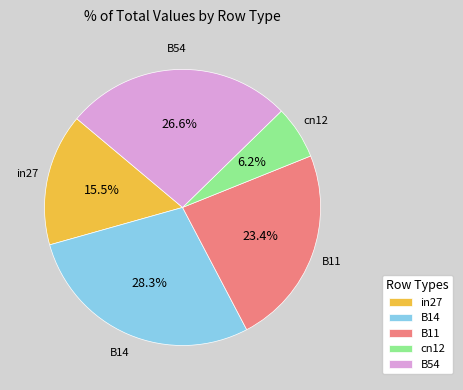

Rank the categories by value from lowest to highest.

cn12, in27, B11, B54, B14